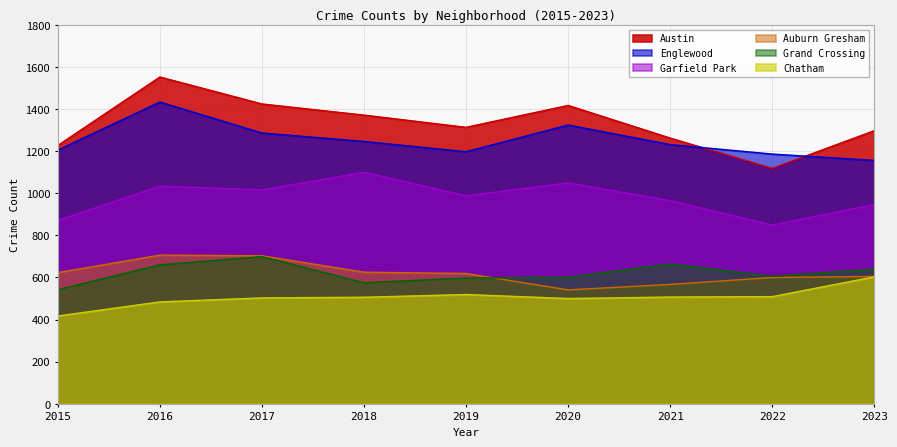

Where is the first local minimum for Englewood?

2019